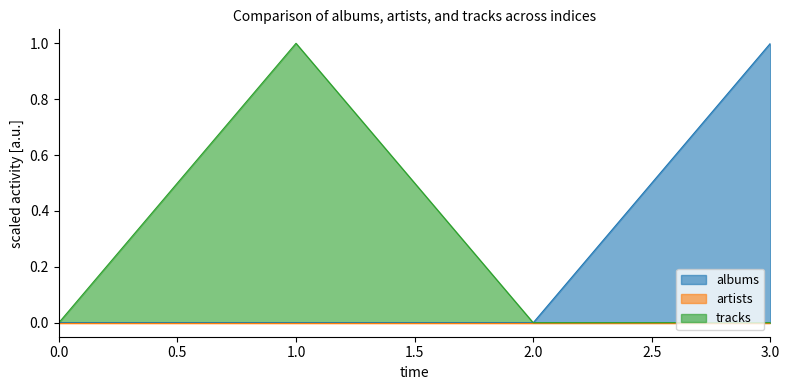

True or false: albums has a value of 0 at 2.0.

True